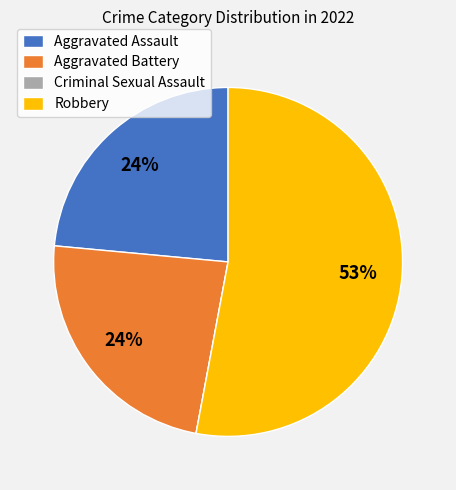

What percentage is the Aggravated Assault slice, to the nearest percent?

24%